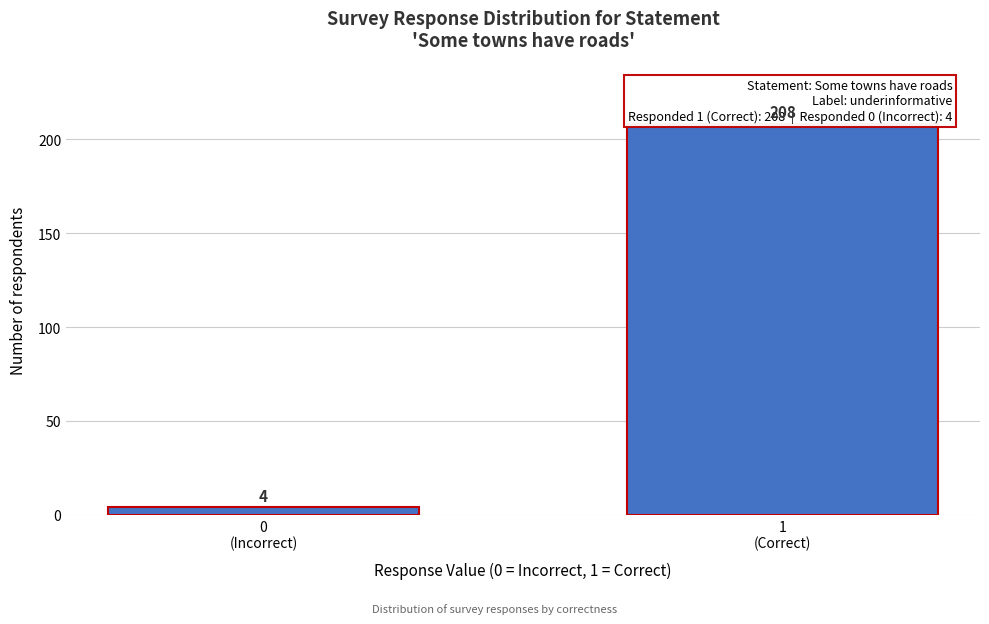

What is the value of the 2nd bar from the left?

208